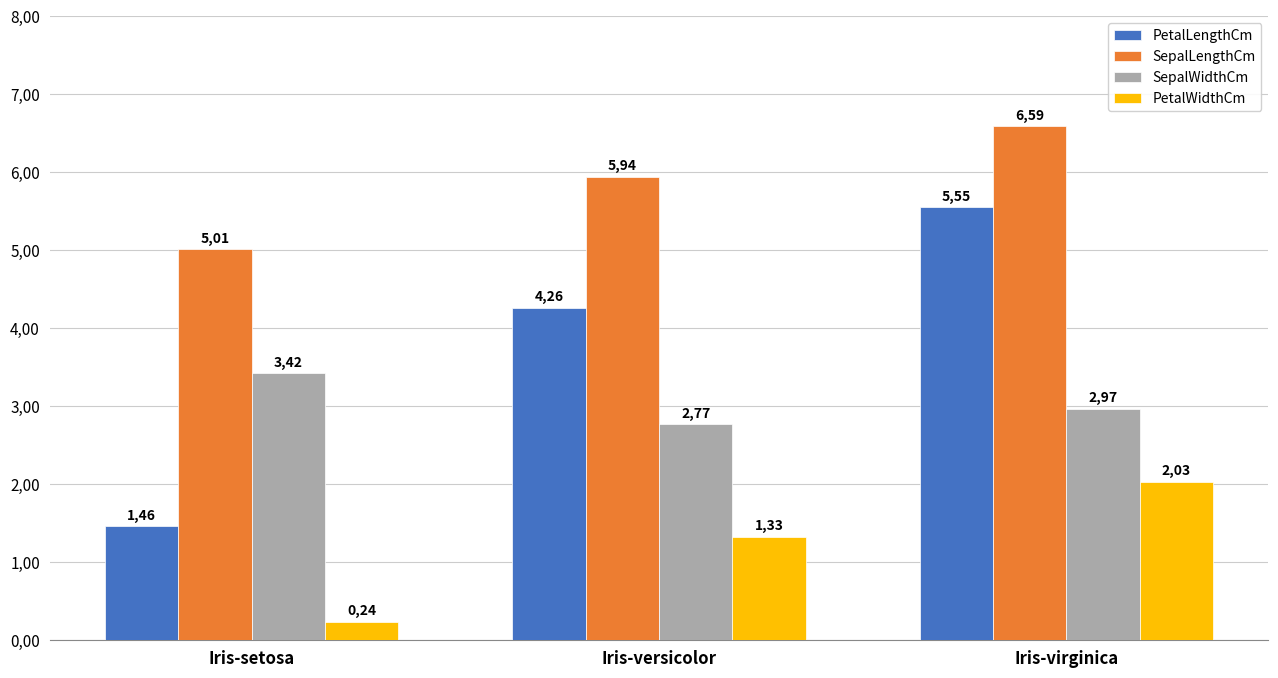

Are the bars grouped side by side (vs. stacked)?

Yes